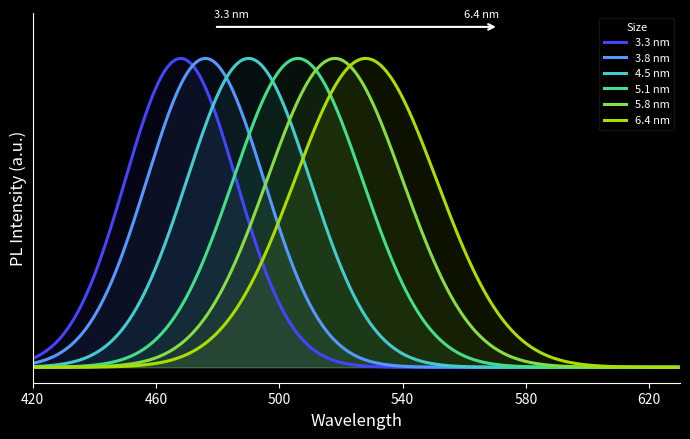

How many data points does each series have?

9